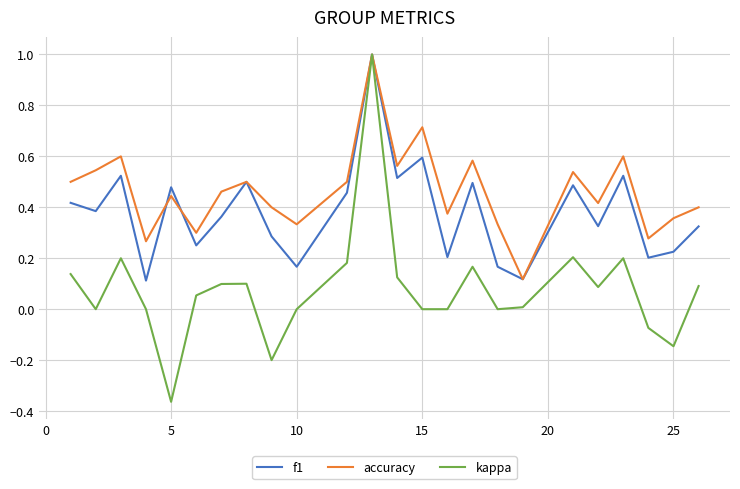

List the series in order of their overall mean, highest first.

accuracy, f1, kappa